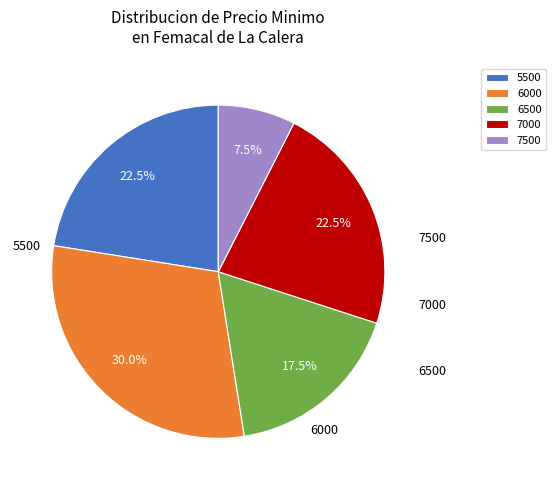

Combined, what portion of the pie is 7000 and 7500?

30.0%